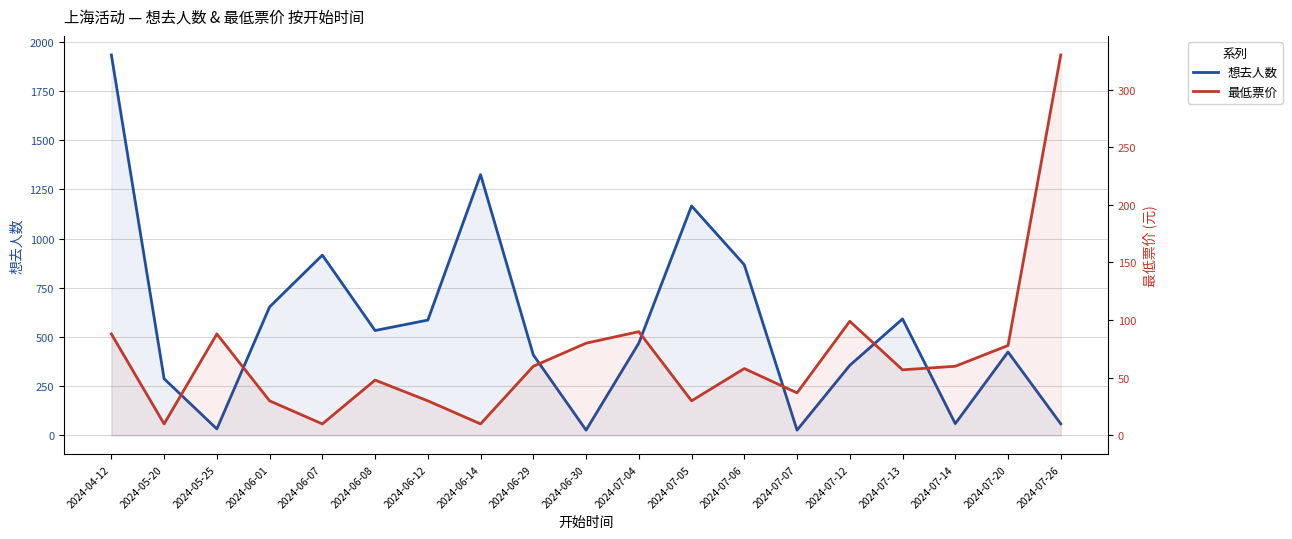

What is the spread (max minus min) of values at 2024-06-29?

349.0